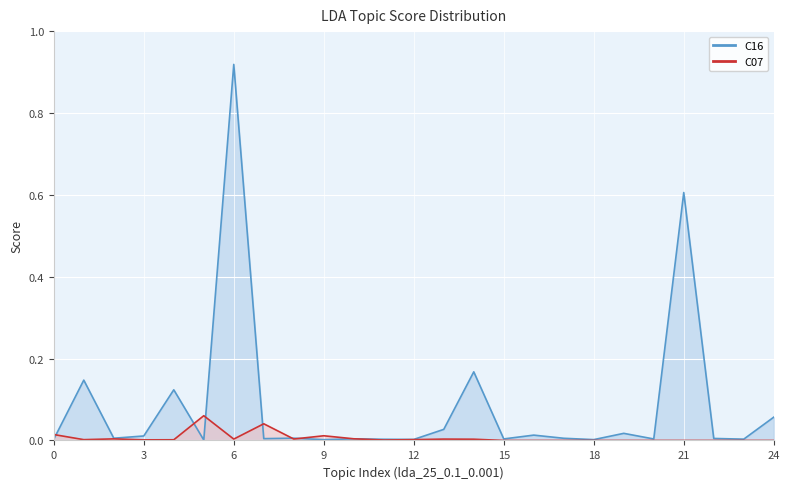

List the labels in order of C07 value, largest first.

5, 7, 0, 9, 10, 2, 8, 6, 13, 14, 12, 1, 4, 3, 11, 15, 16, 17, 18, 19, 20, 21, 22, 23, 24